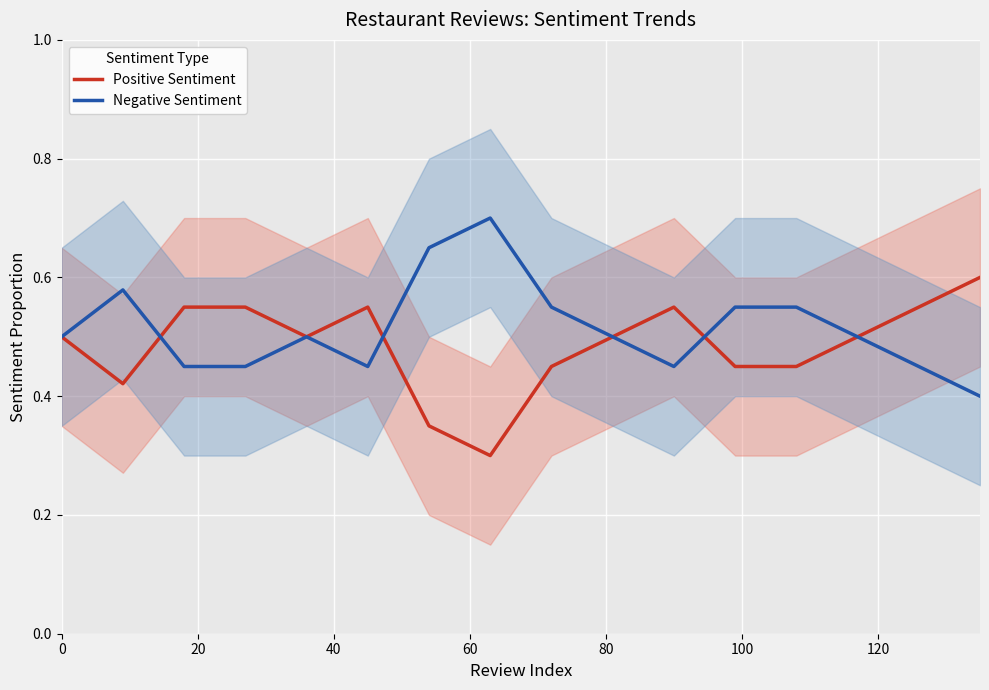

What is the difference between the Negative Sentiment values at 0 and 100?

0.1